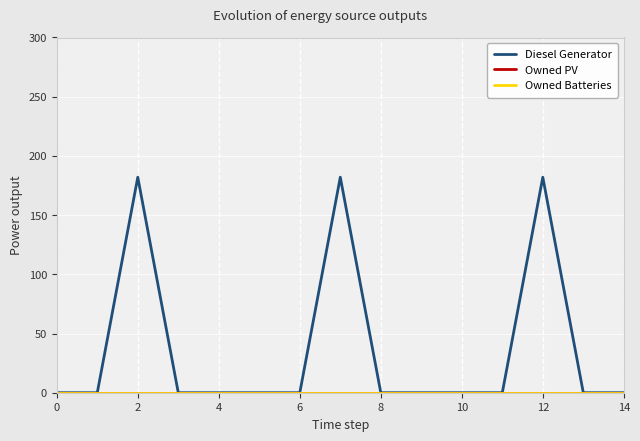

How many lines are shown in the chart?

3